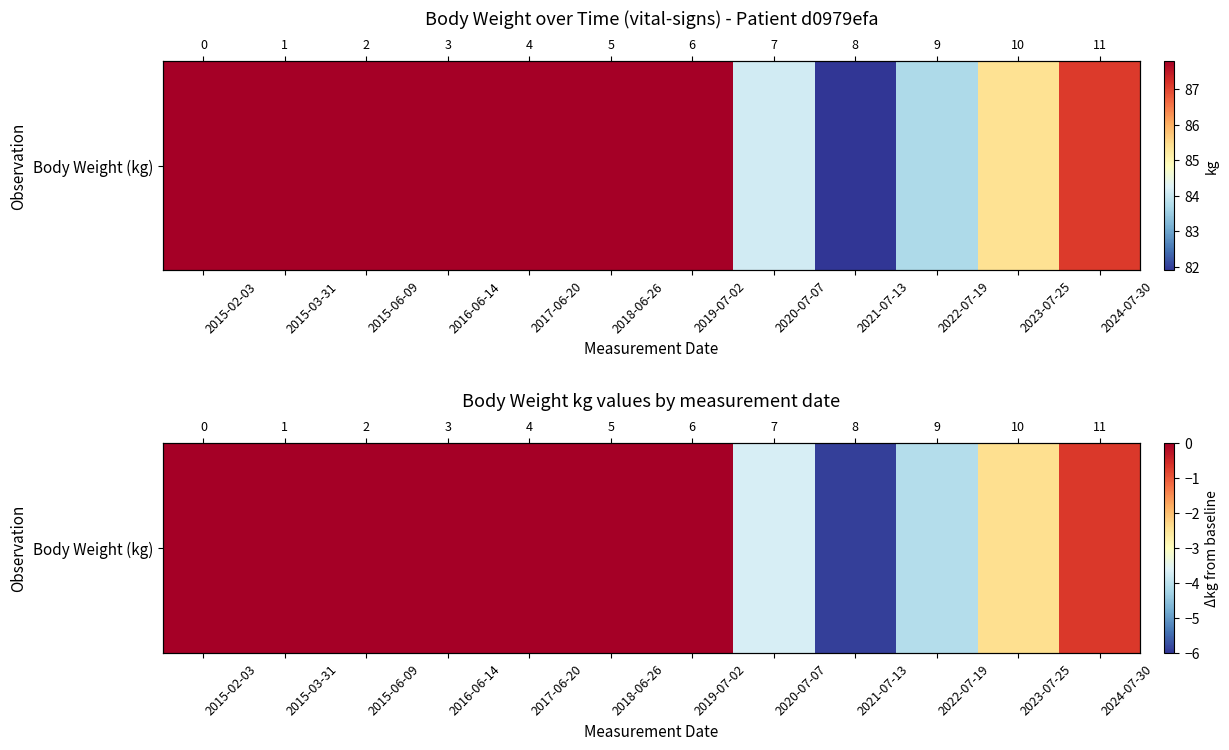

Reading right to left, what are all the values shown in this chart?

-0.7	-2.4	-4.1	-5.9	-3.7	0.0	0.0	0.0	0.0	0.0	0.0	0.0